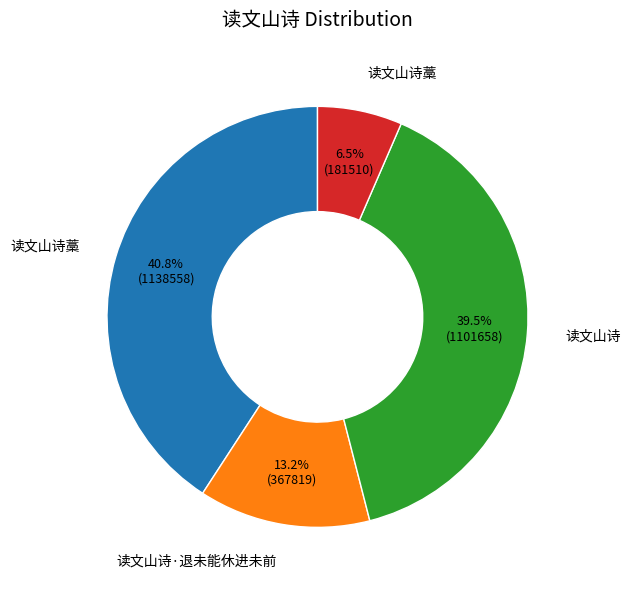

How many segments does this pie chart have?

4